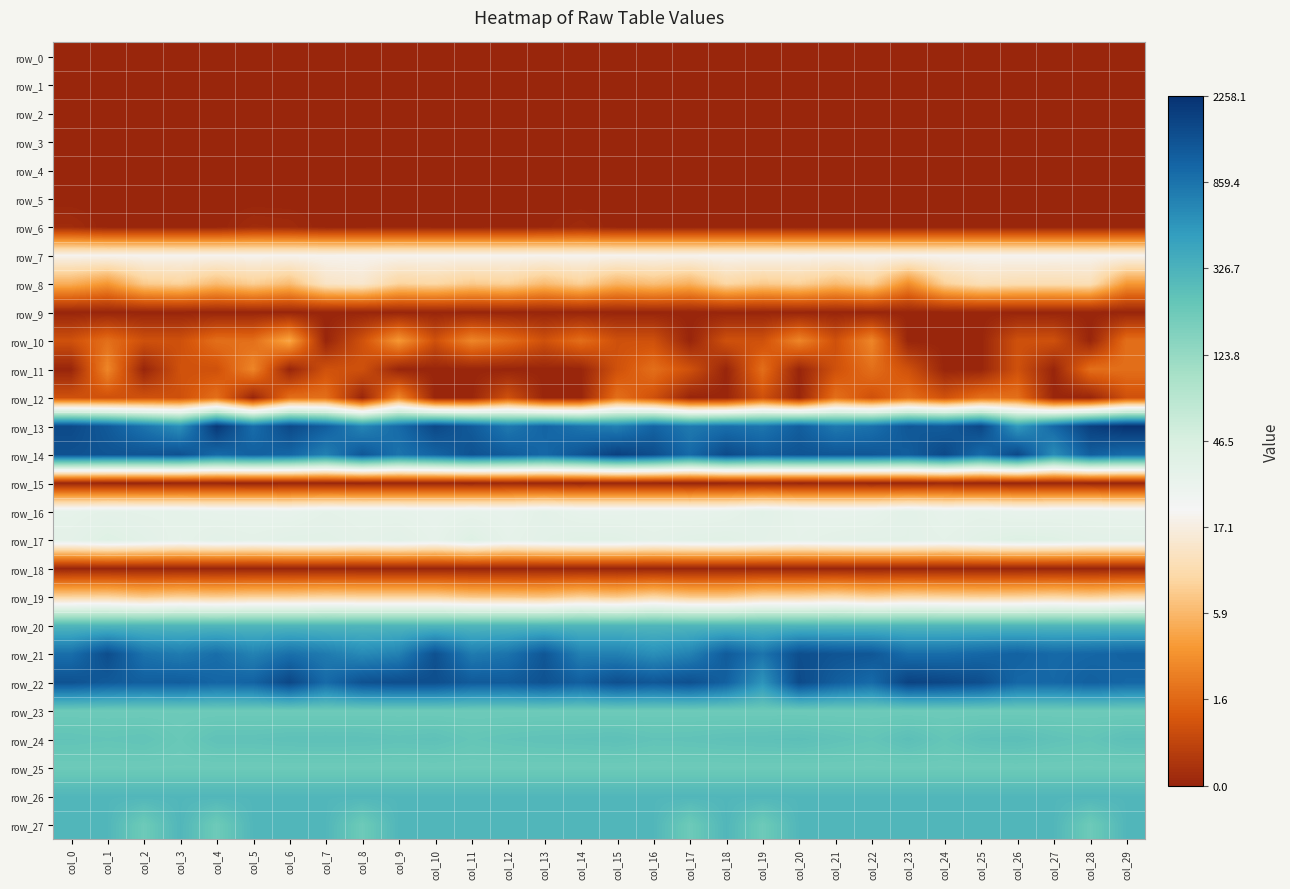

Which series changed the most between col_1 and col_6?

row_11